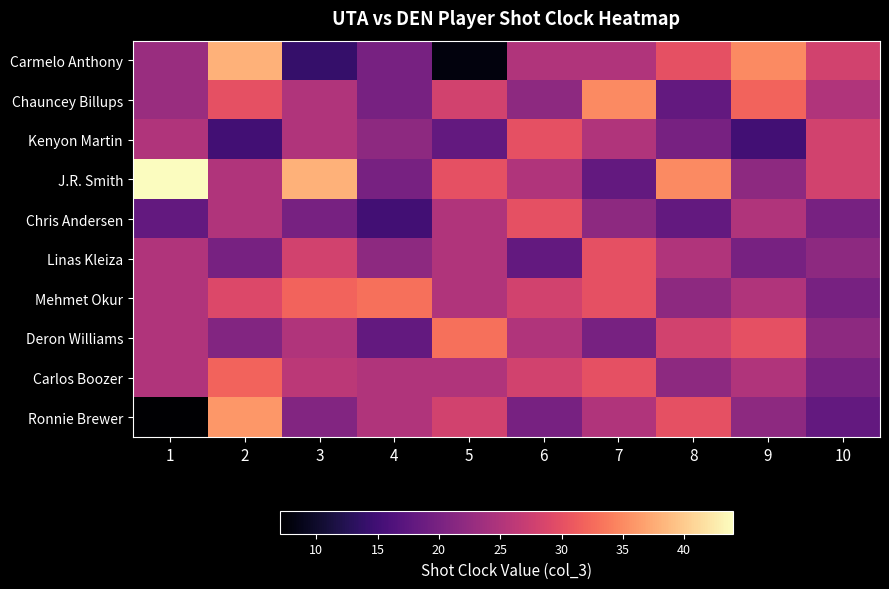

Which label corresponds to the largest value in the chart?

1